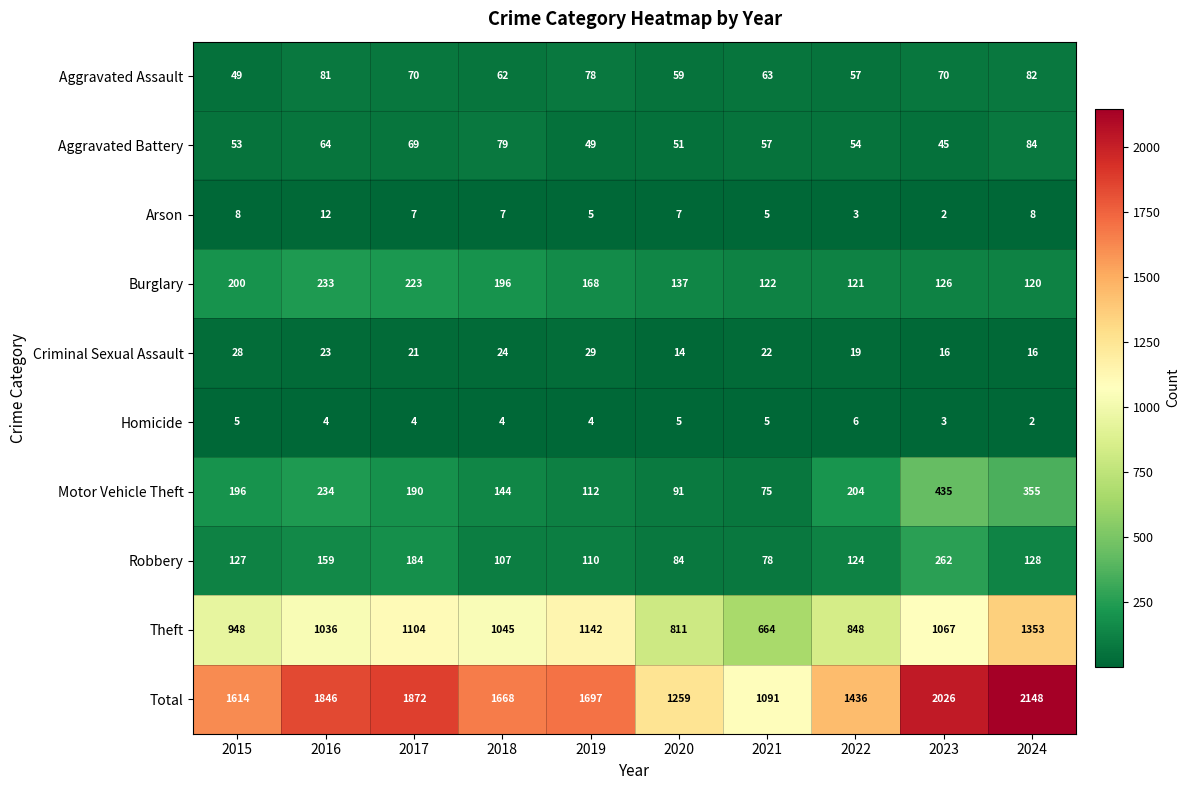

At which label does Burglary reach its minimum?

2024